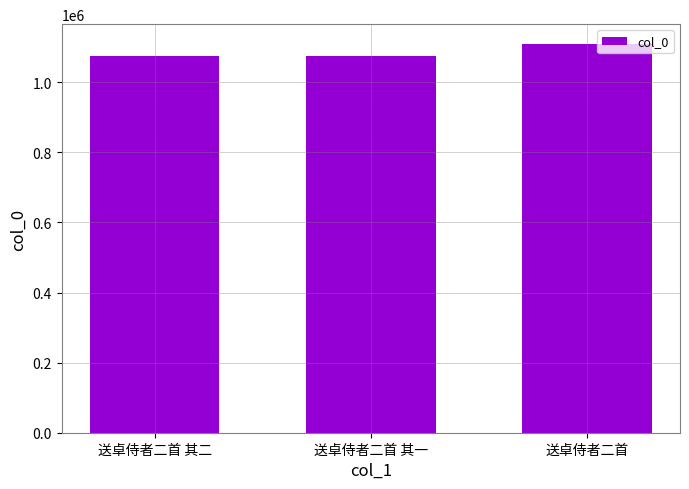

How many data points does each series have?

3